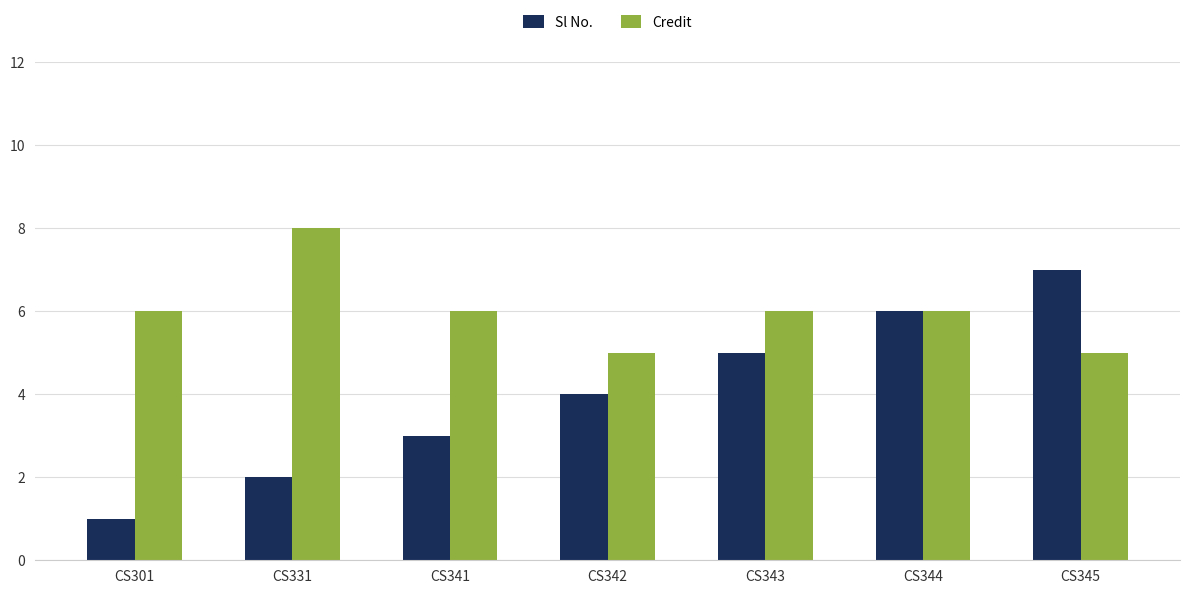

What is the total value across all series at CS342?

9